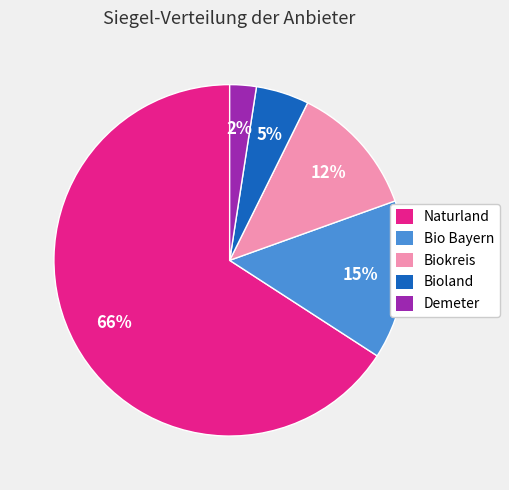

To the nearest percent, what is the average slice percentage?

20%